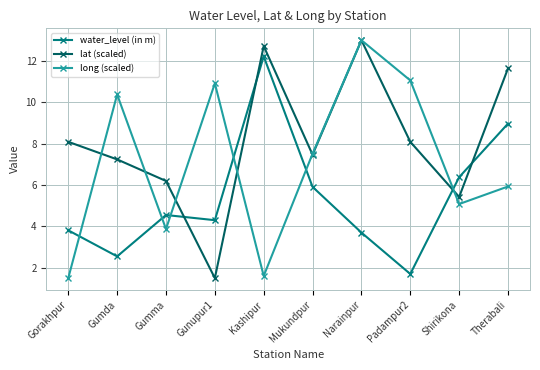

At which label does lat (scaled) first exceed 8?

Gorakhpur